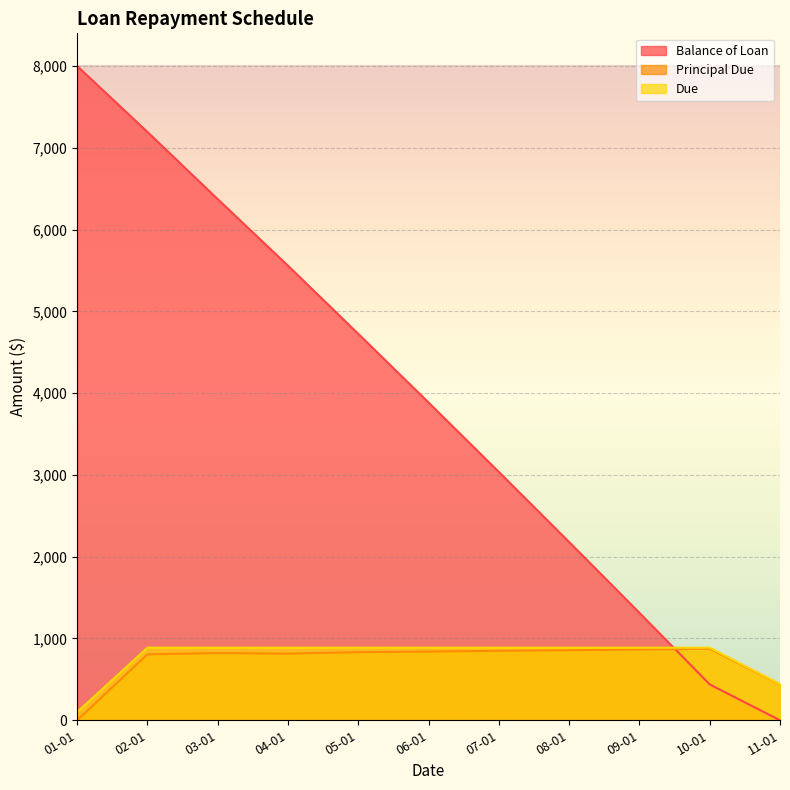

What is the value of the Due point at the 6th from the left?

887.7